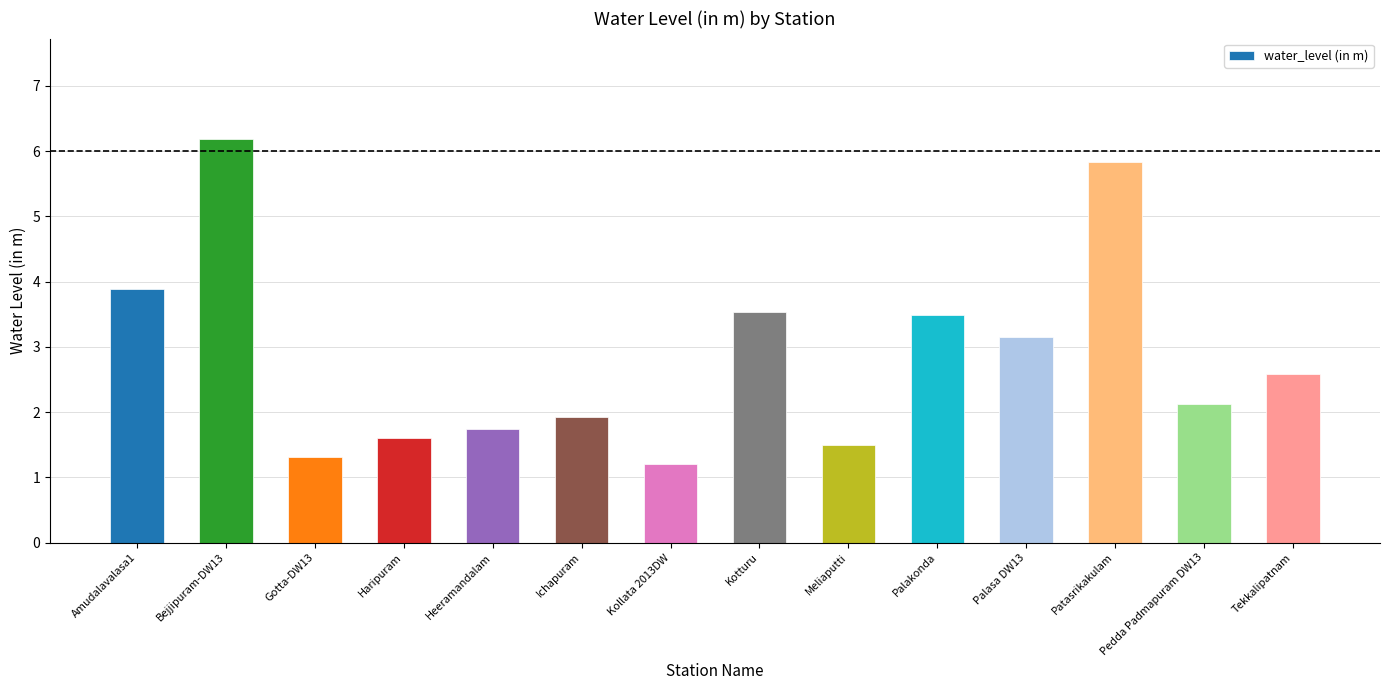

Is it true that the value at Bejjipuram-DW13 is 10.7?

False